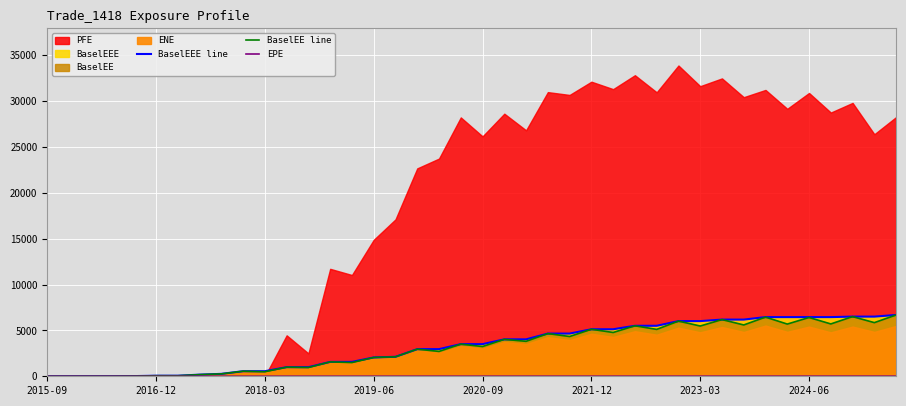

Where do BaselEE line and EPE first cross each other?

2016-12 and 2018-03